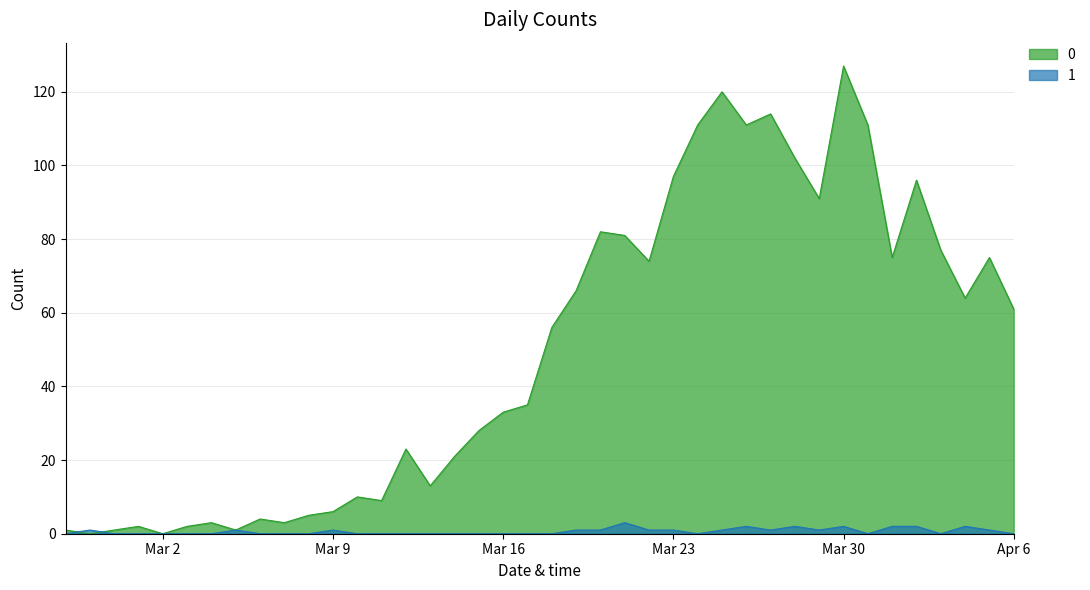

The 1 series shows 0 at 2020-02-27. True or false?

True